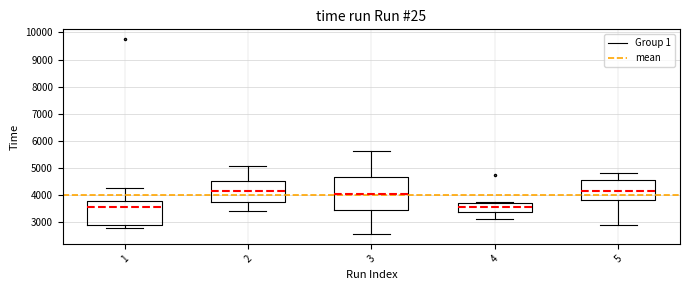

Comparing the boxes themselves (not the whiskers), which one is the tallest?

3